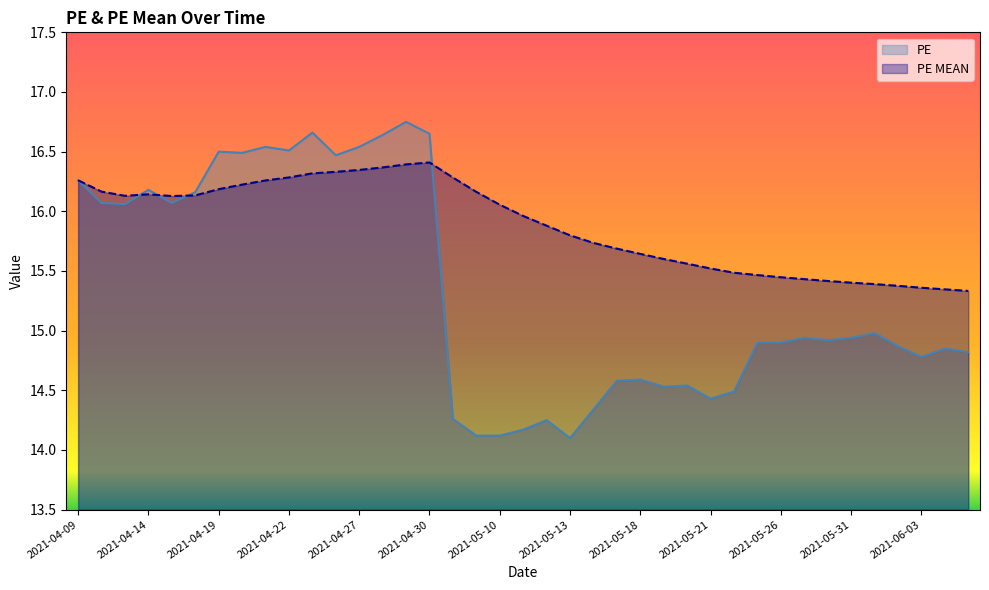

Where is the first local minimum for PE MEAN?

2021-04-13